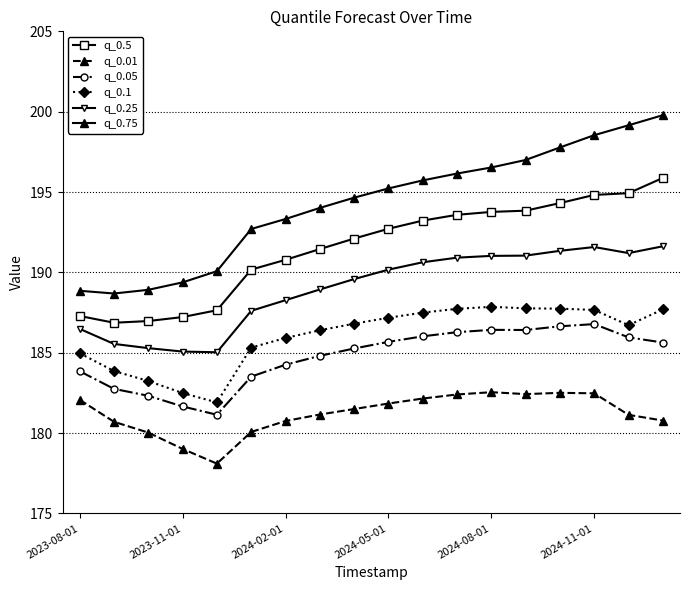

At how many categories does at least one series exceed 186?

18